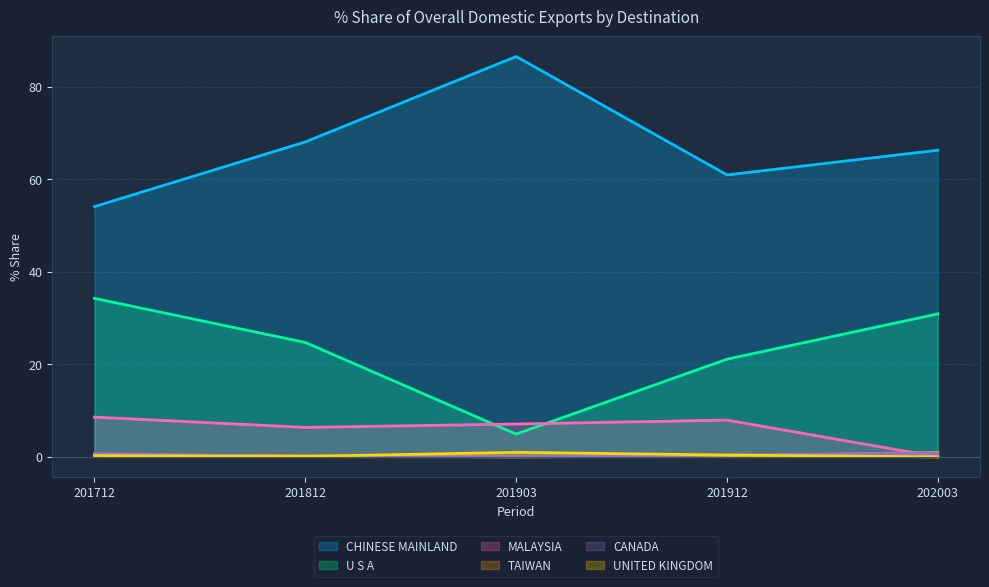

Does the chart have visible grid lines?

Yes